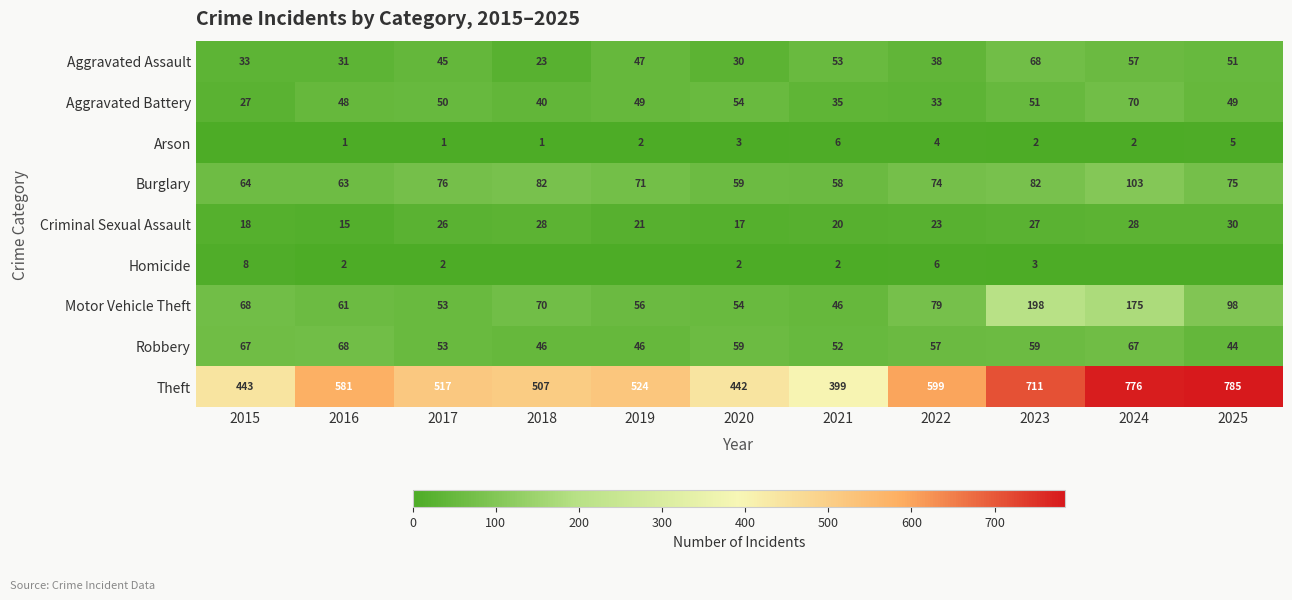

Which series has the largest total across all categories?

Theft